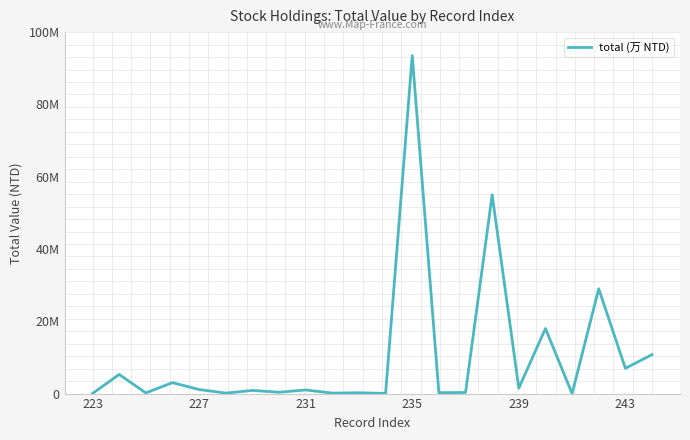

Does the chart have visible grid lines?

No